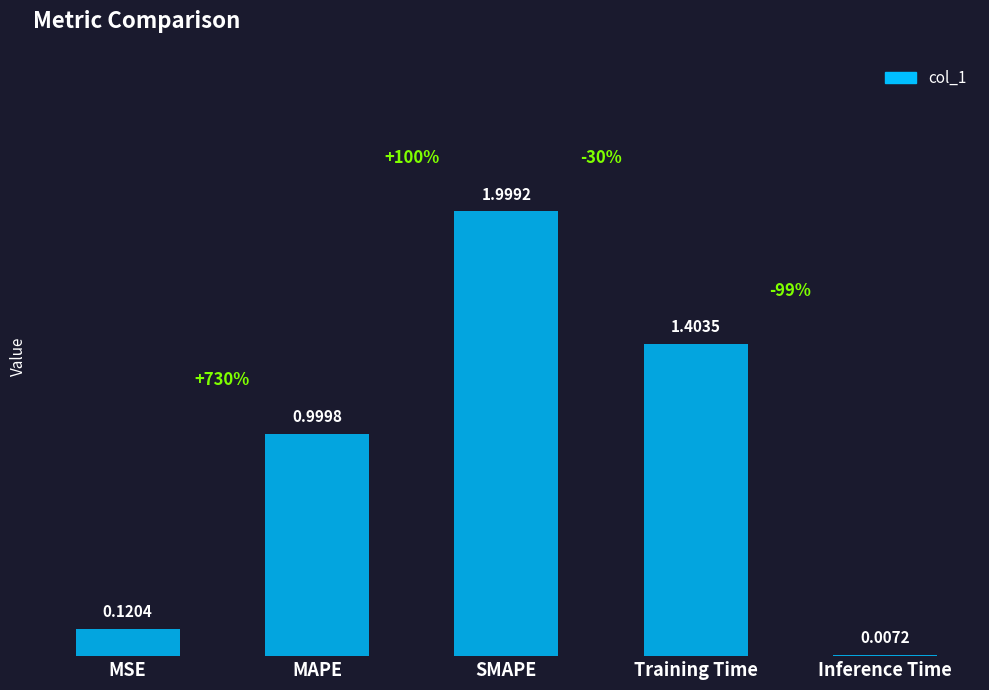

Approximately how many times larger is the value at MAPE compared to SMAPE?

0.5